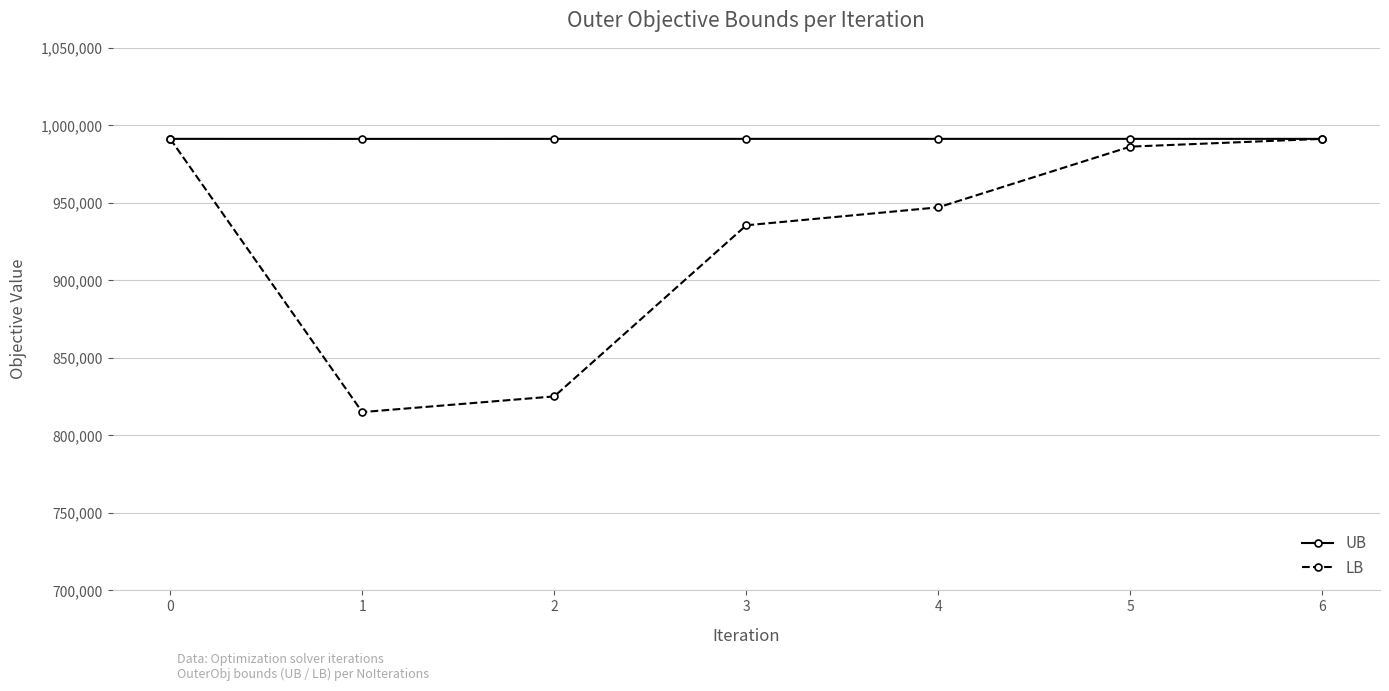

True or false: LB has a value of 619960 at 3.

False